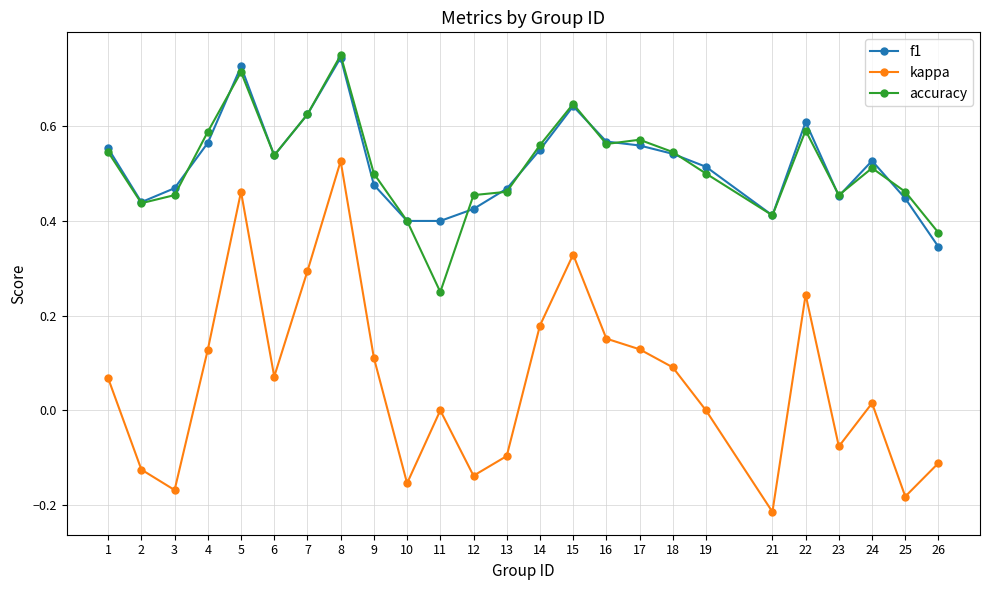

True or false: kappa and accuracy cross at least once.

False